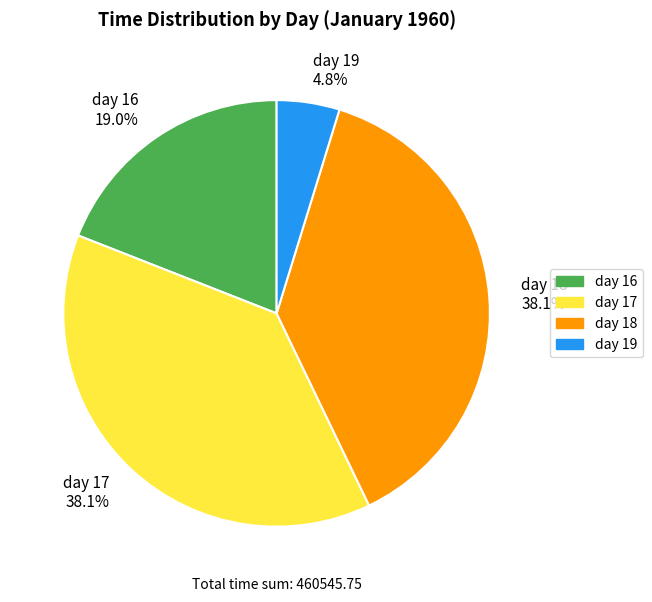

How many segments does this pie chart have?

4